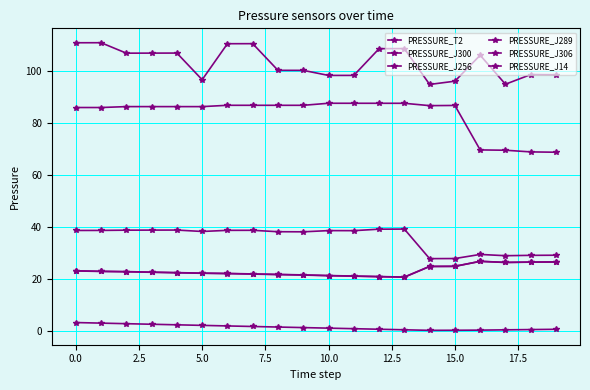

At which label does PRESSURE_J256 reach its minimum?

19